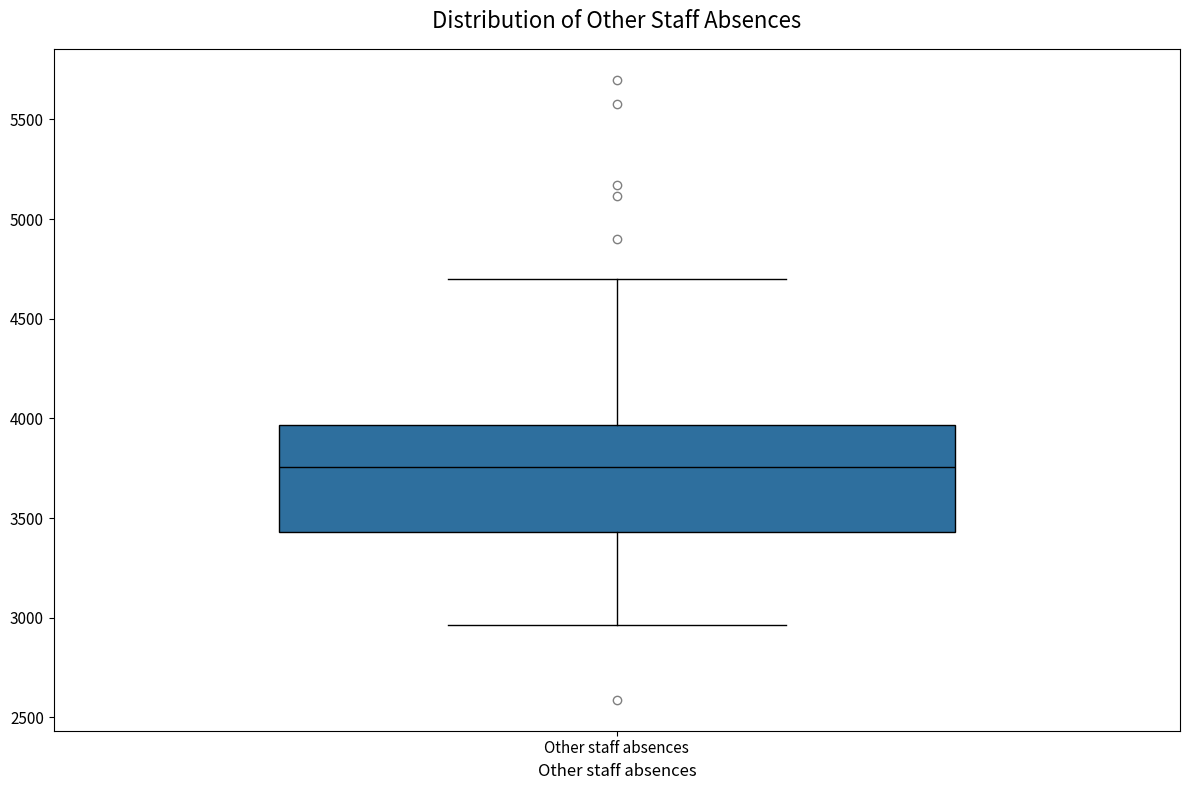

Where does the median line of the box for Other staff absences sit on the y-axis? The values are not printed on the chart, so give them approximately, as read against the axis.

3750